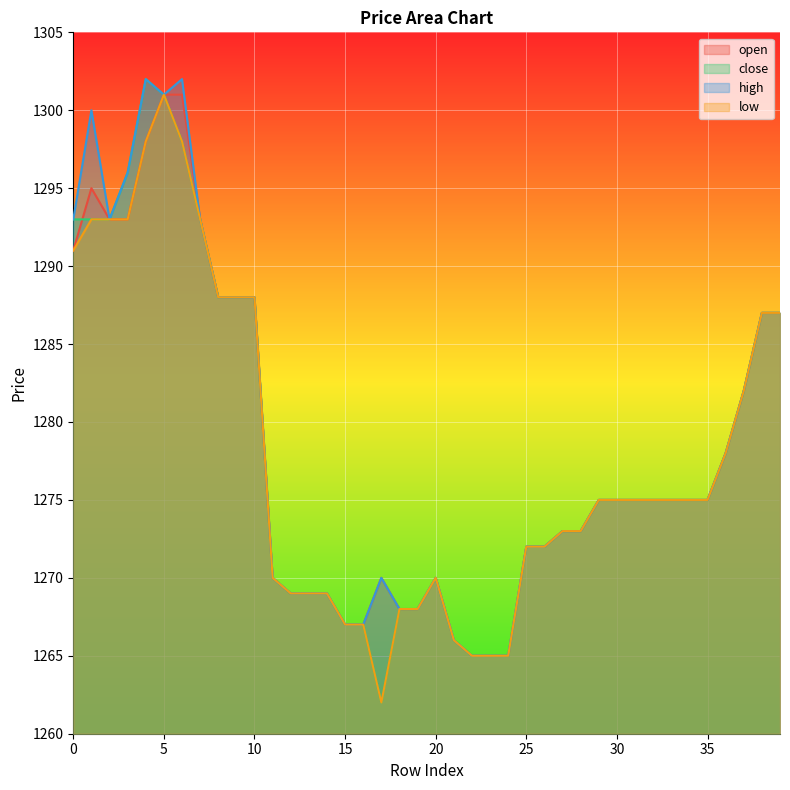

At how many categories does at least one series exceed 1272?

24